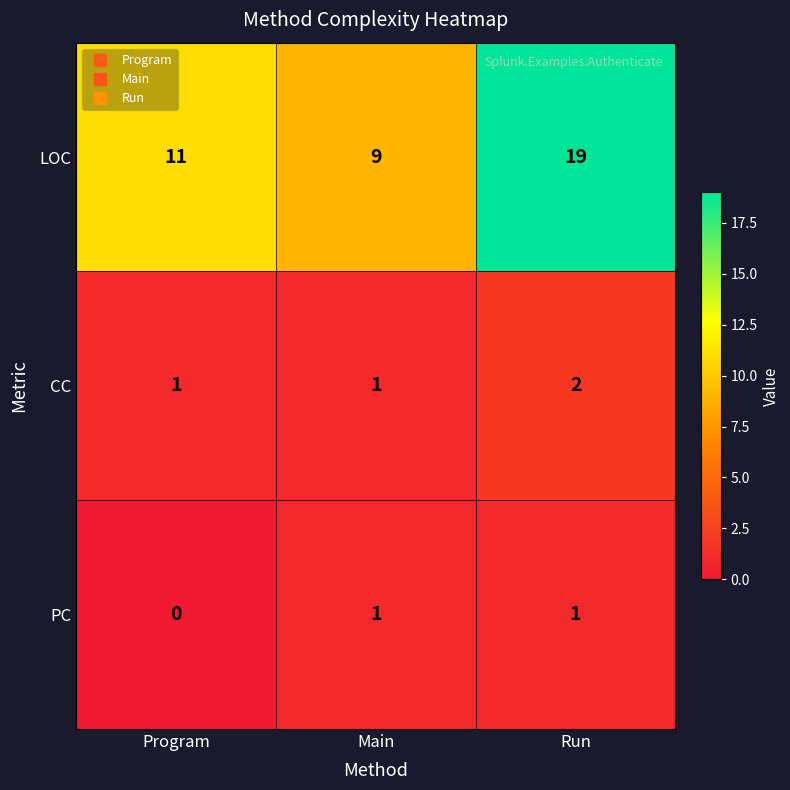

What is the total value across all series at Run?

22